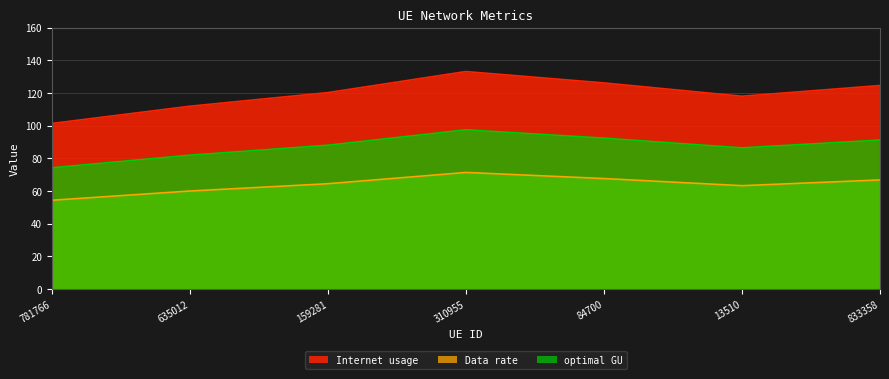

What position from the right is 13510?

2